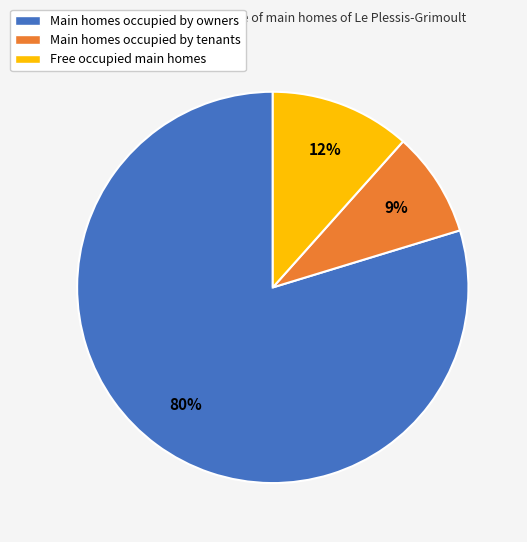

Count the number of slices in the pie.

3